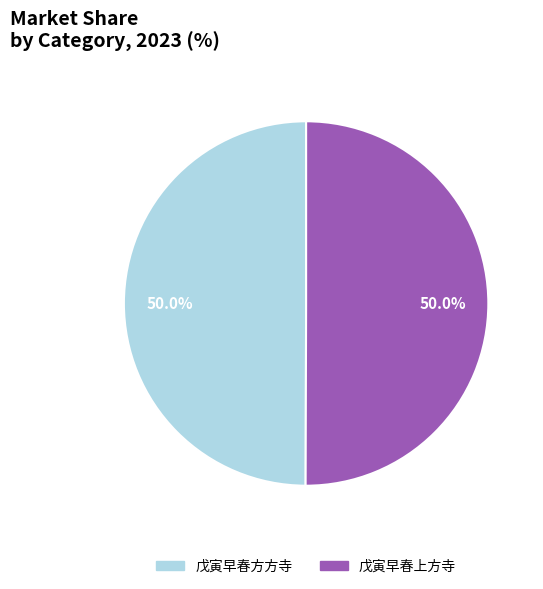

Combined, what portion of the pie is 戊寅早春上方寺 and 戊寅早春方方寺?

100.0%